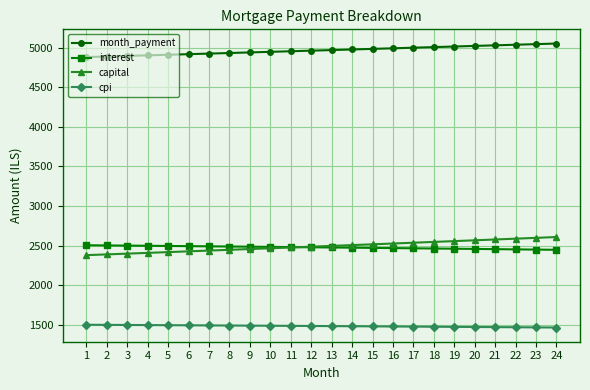

At which label does capital first exceed 2495?

13